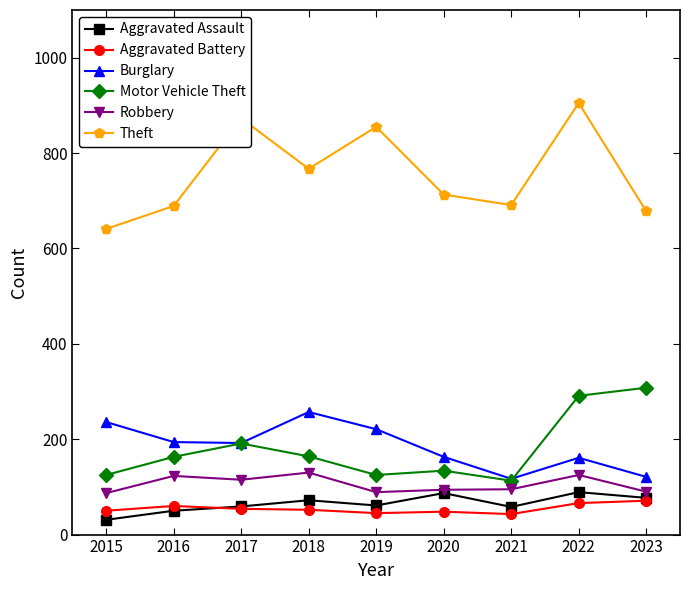

True or false: Aggravated Battery and Motor Vehicle Theft intersect in this chart.

False